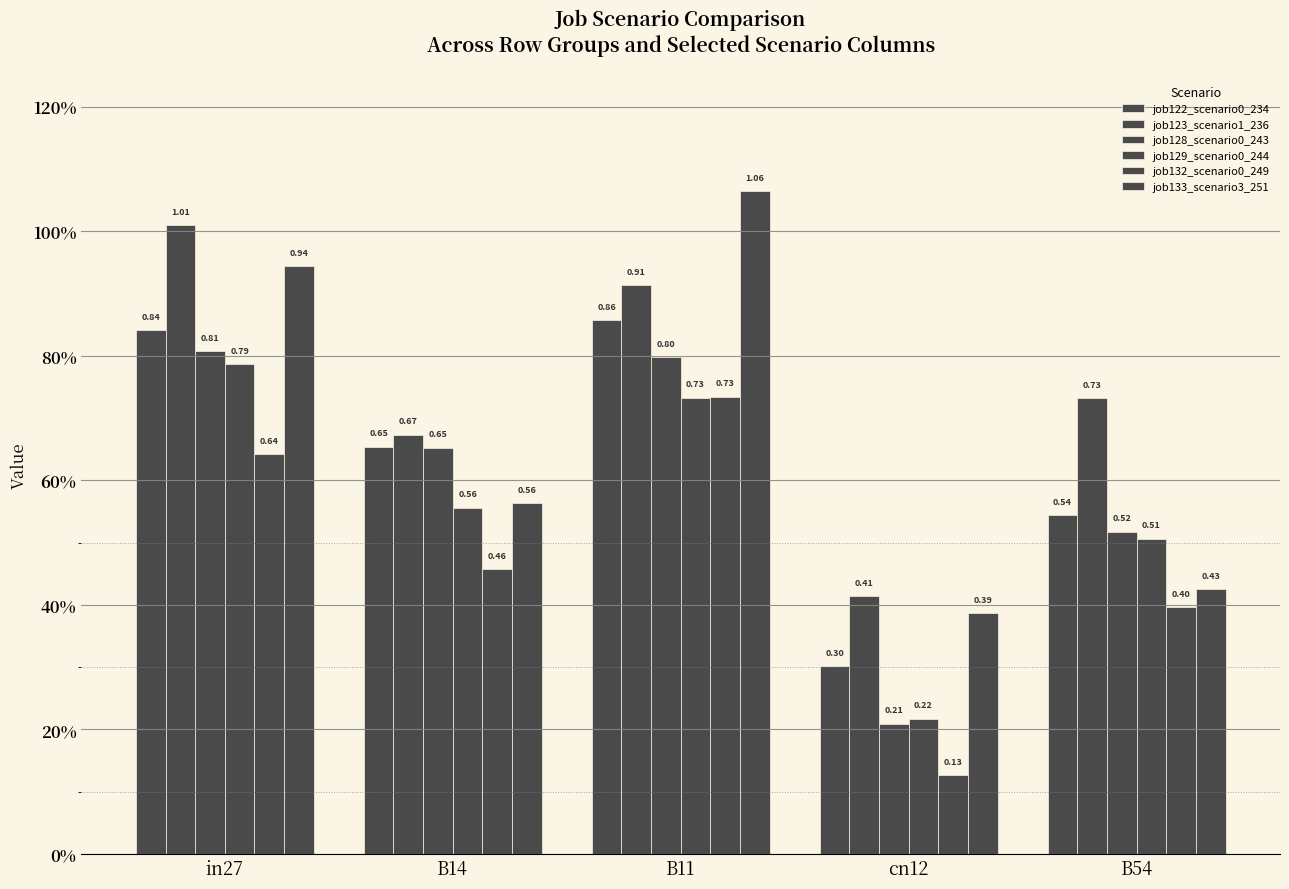

What is the difference between the maximum and second lowest values in the job122_scenario0_234 series?

0.3